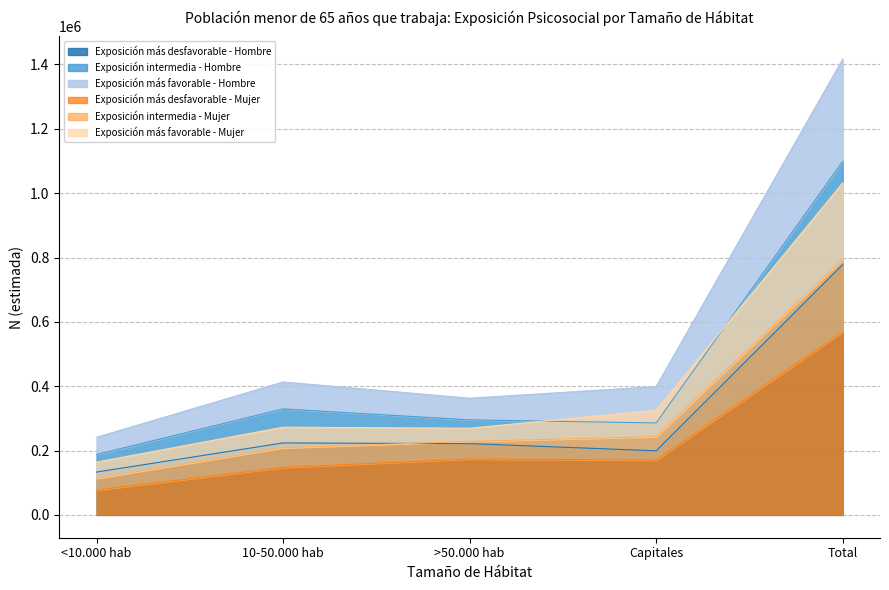

The Exposición más desfavorable - Hombre series shows 199321 at Capitales. True or false?

True